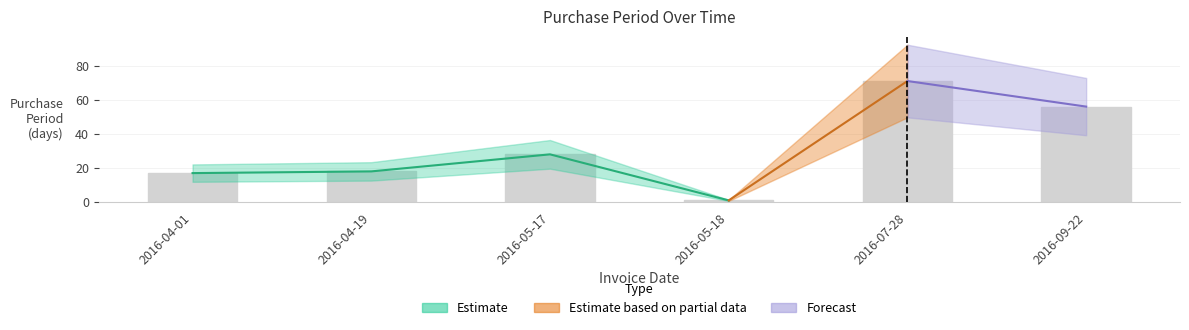

What is the label of the 5th bar from the right?

2016-04-19